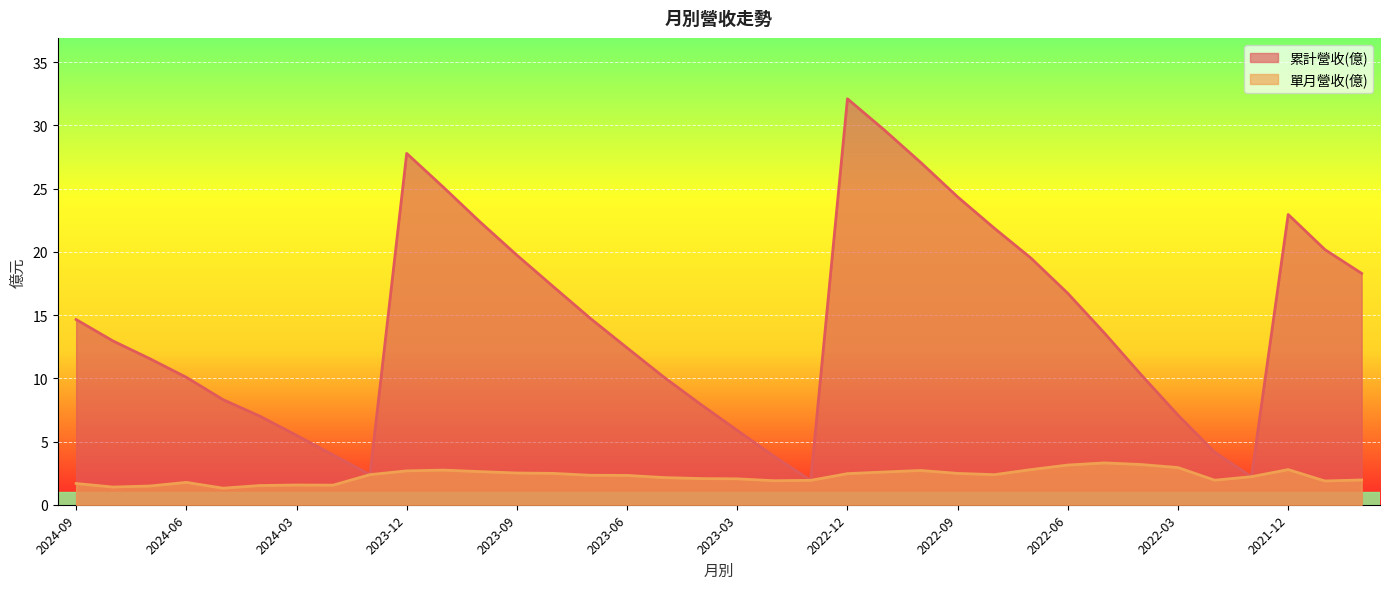

What position from the left is 2023-08?

14